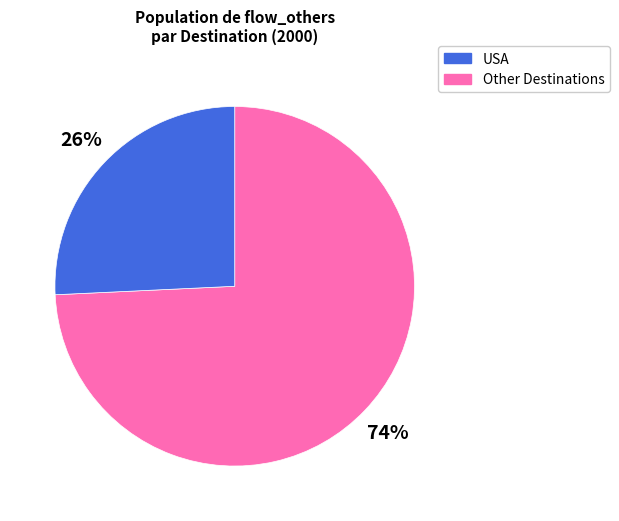

Is there any slice that represents more than half of the pie?

Yes